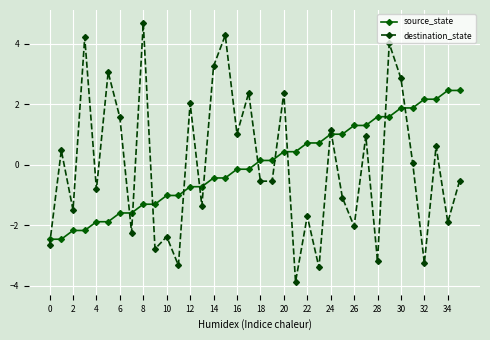

What is the value of the source_state point at the 31st from the left?

1.9